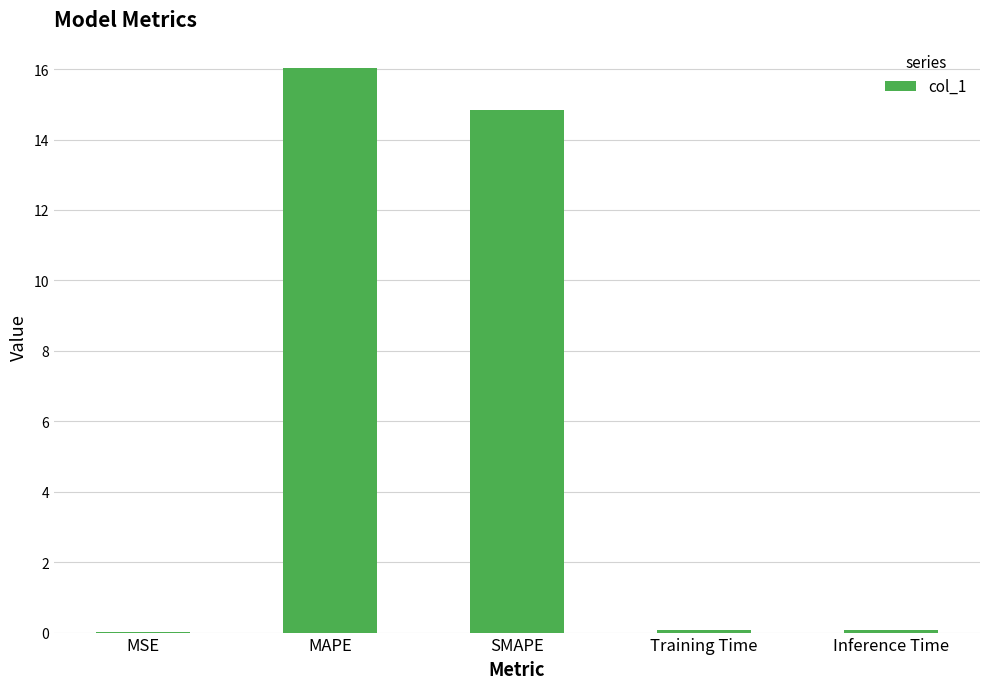

What is the sum of all values?

31.0